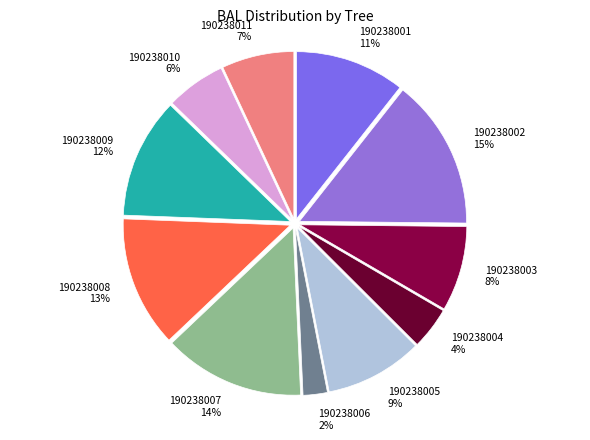

To the nearest percent, what is the average slice percentage?

9%